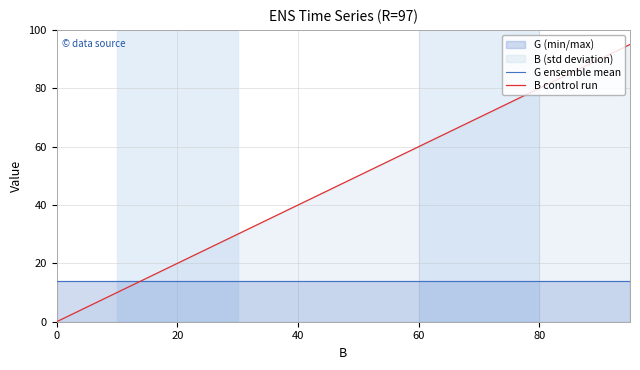

Which series ends up on top after the final intersection of G ensemble mean and B control run?

B control run